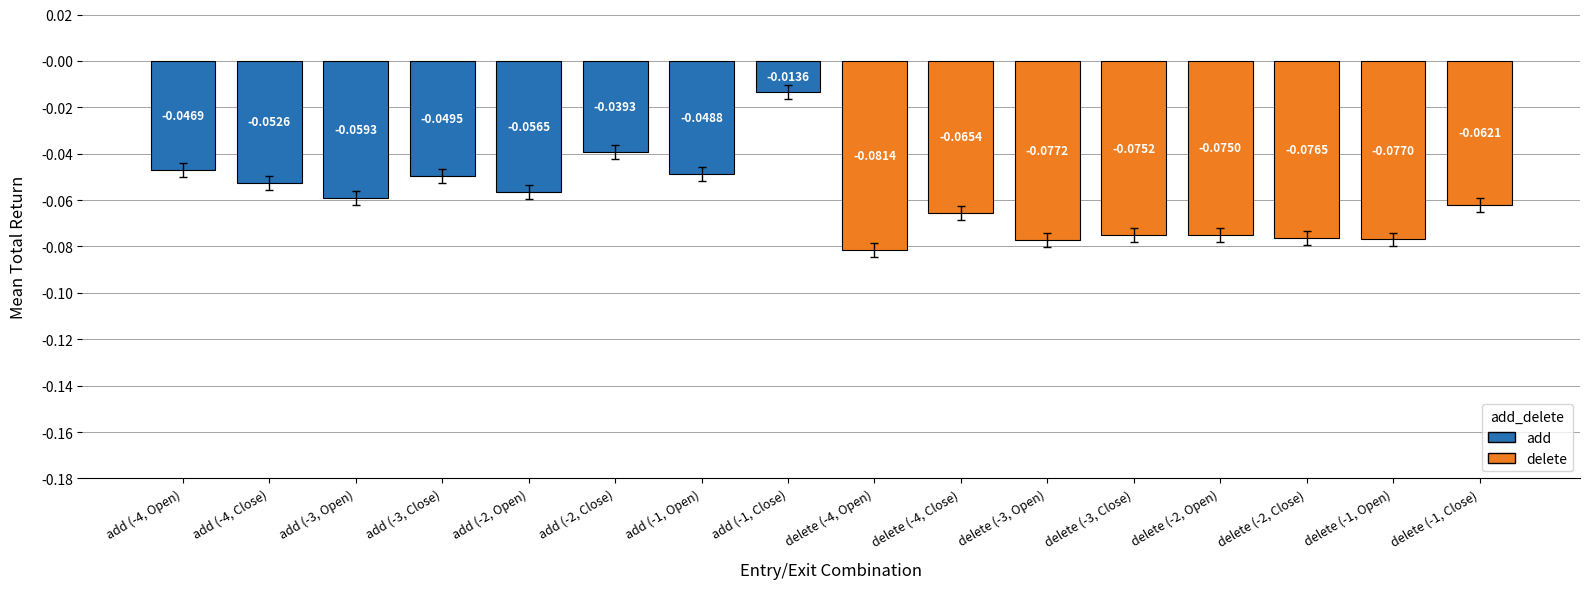

What is the sum of all values?

-1.0